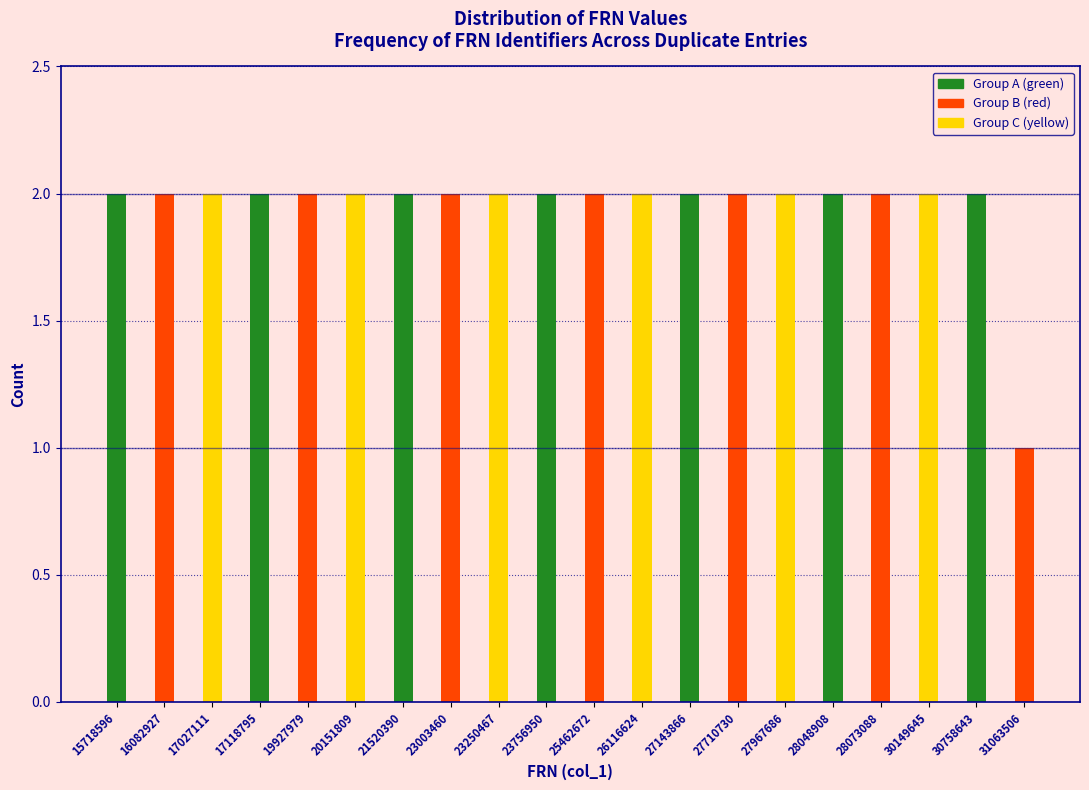

Reading right to left, extract all data points from this chart.

31063506=1	30758643=2	30149645=2	28073088=2	28048908=2	27967686=2	27710730=2	27143866=2	26116624=2	25462672=2	23756950=2	23250467=2	23003460=2	21520390=2	20151809=2	19927979=2	17118795=2	17027111=2	16082927=2	15718596=2